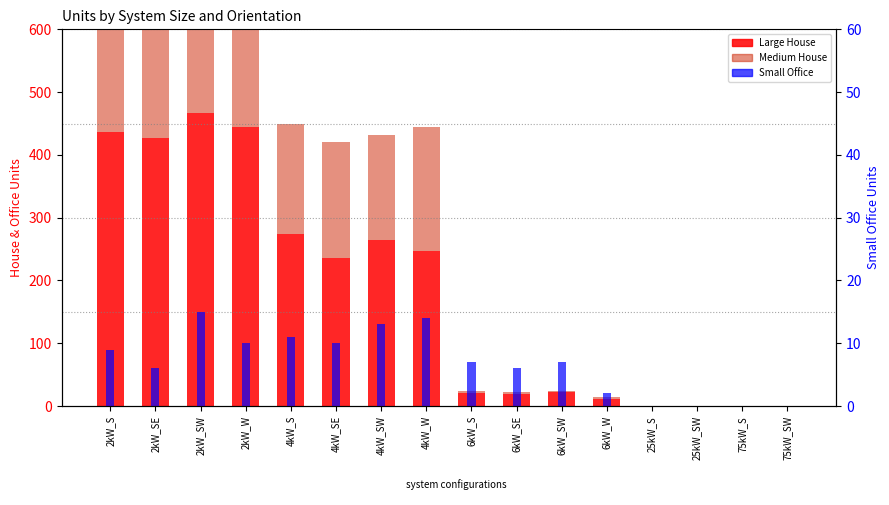

Is it true that Medium House equals 710 at 2kW_W?

False